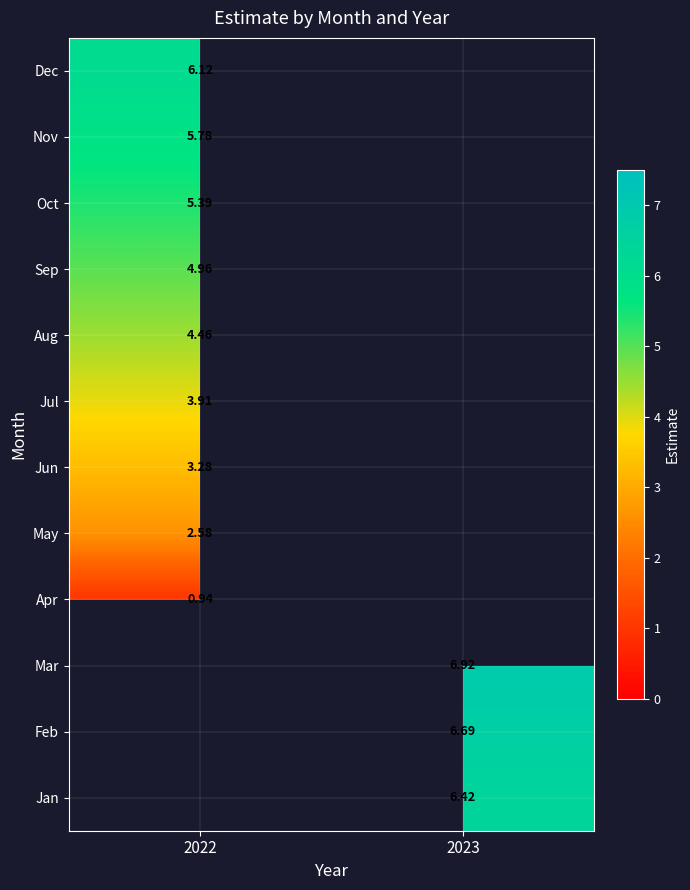

At which category does the chart reach its minimum across all series?

2022